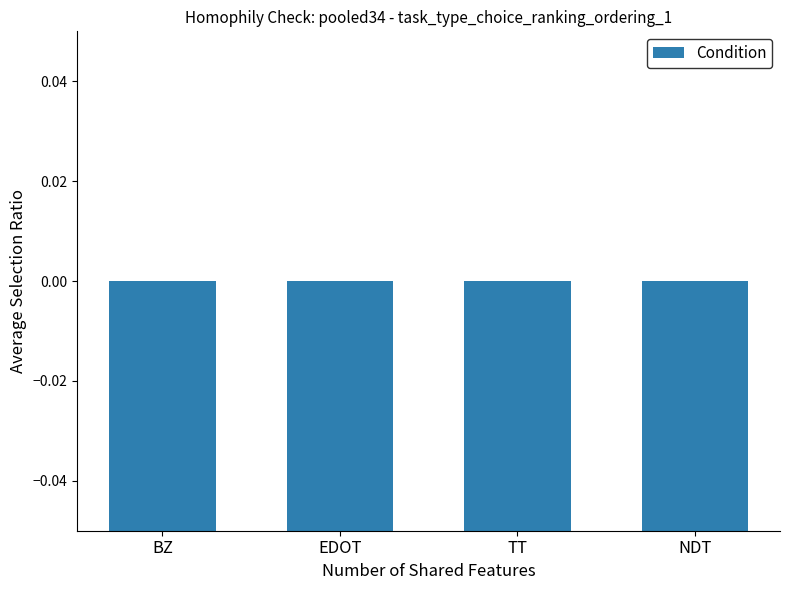

List the labels in order of value, largest first.

BZ, NDT, EDOT, TT